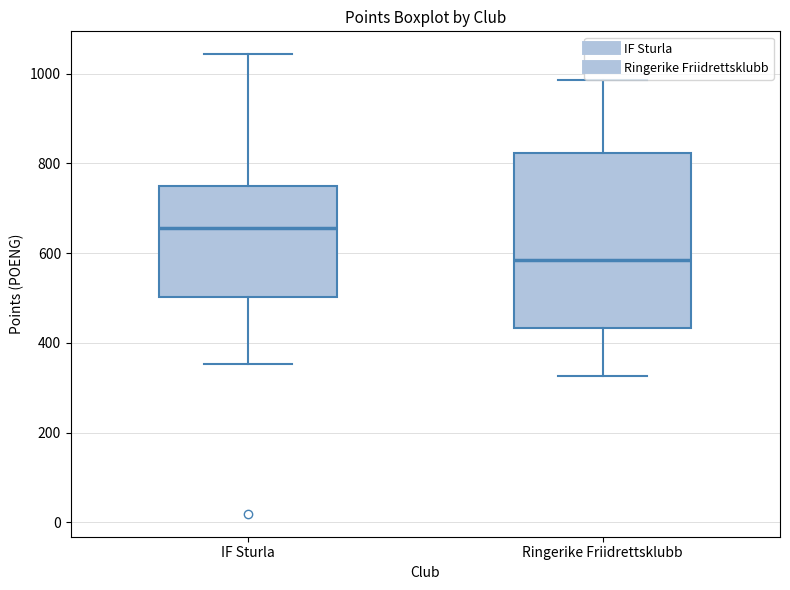

Which box has the lowest median line?

Ringerike Friidrettsklubb